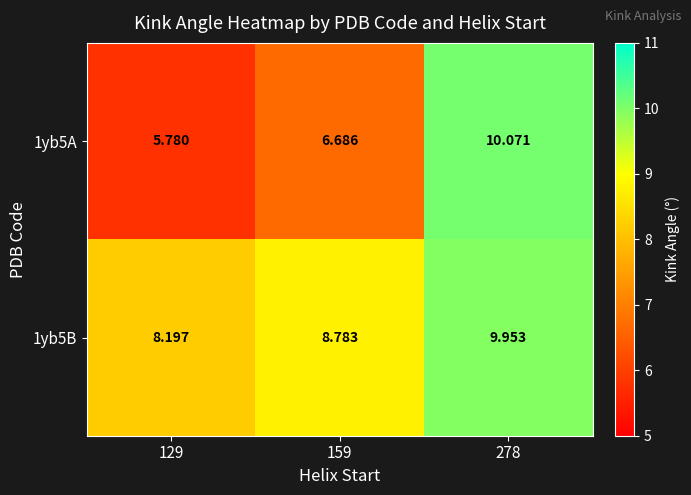

Is the value of 1yb5B at 129 greater than the value of 1yb5A at 159?

Yes